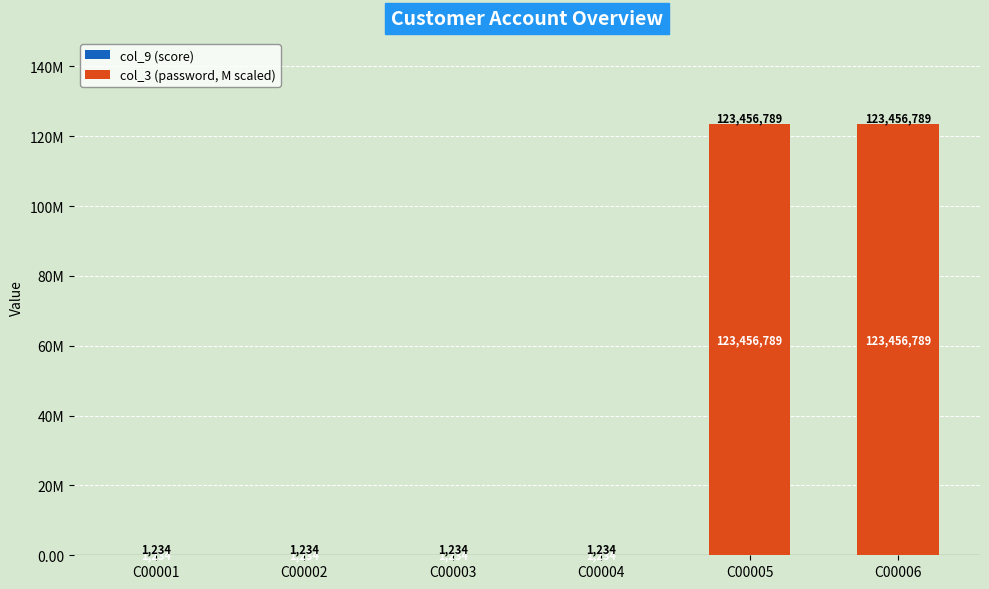

At which category does the chart reach its minimum across all series?

C00001